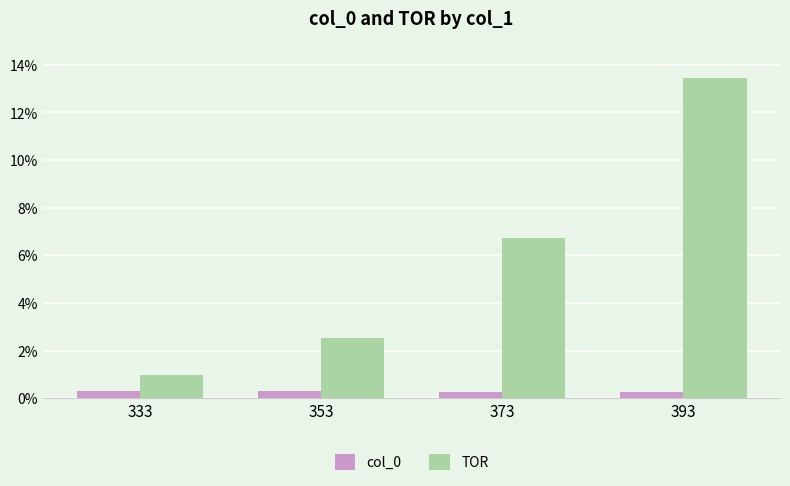

Does the chart contain stacked bars?

No